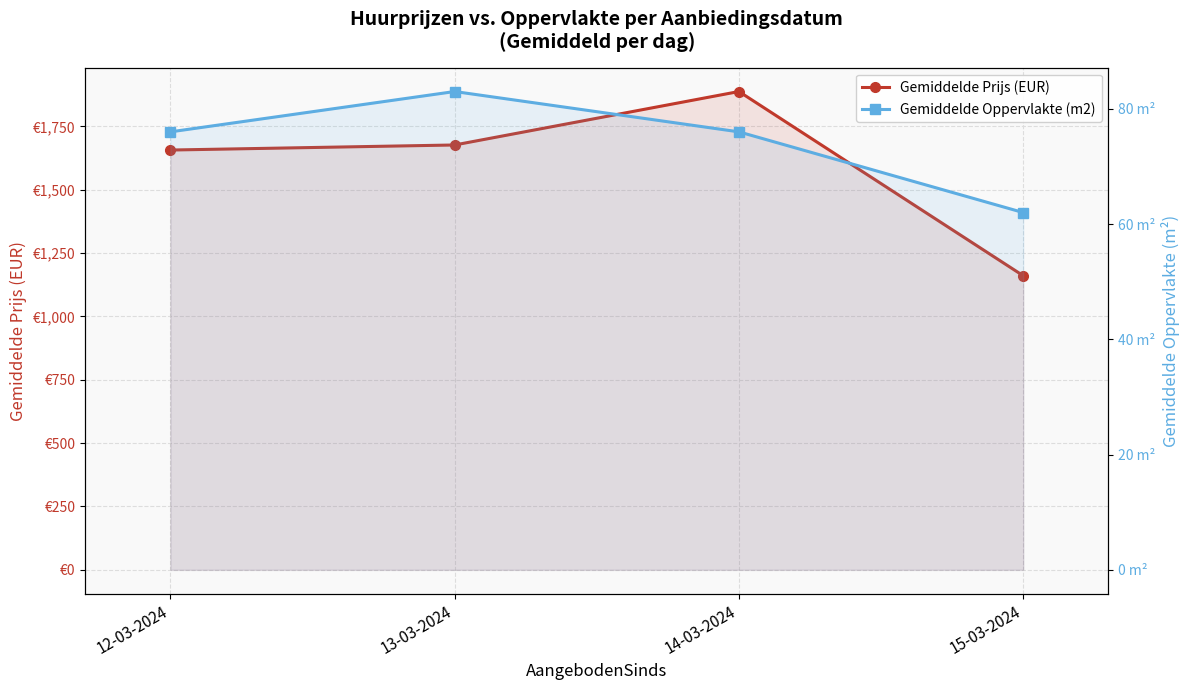

What is the value of the Gemiddelde Prijs (EUR) point at the 3rd from the left?

1888